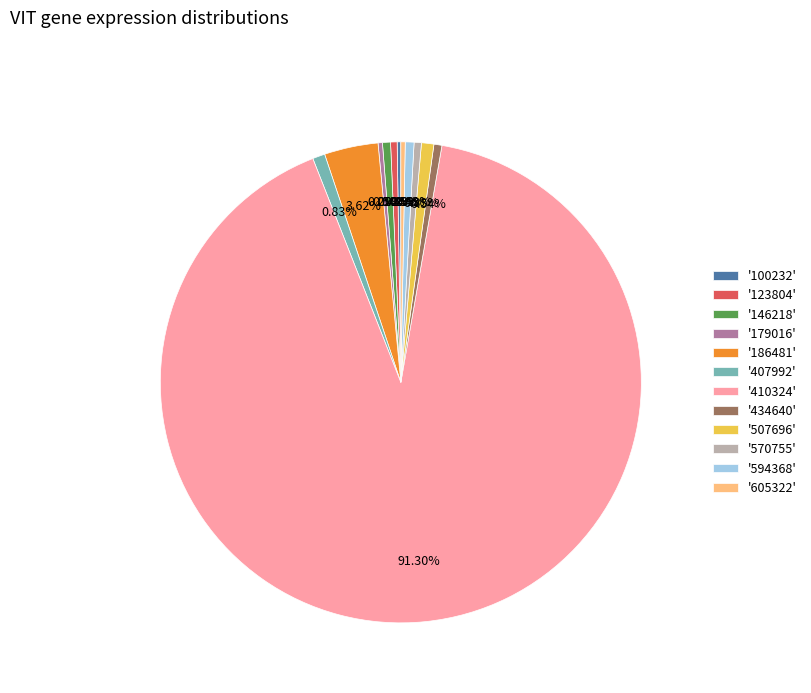

Which category accounts for the majority?

'410324'